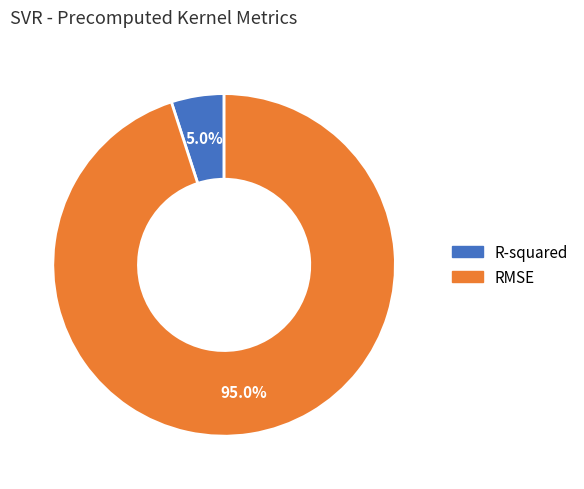

What is the largest slice in the pie chart?

RMSE